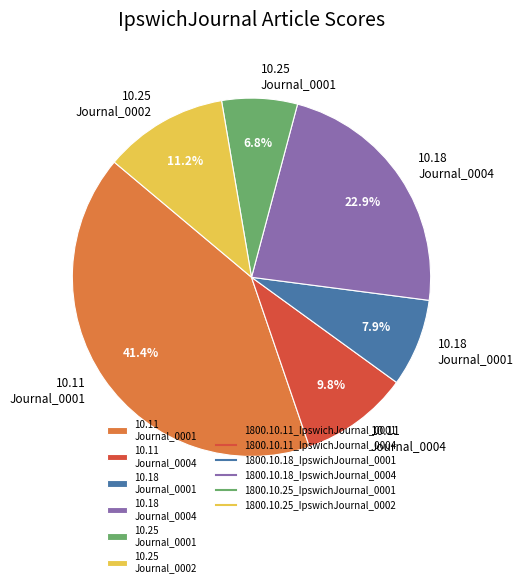

Count the number of slices in the pie.

6